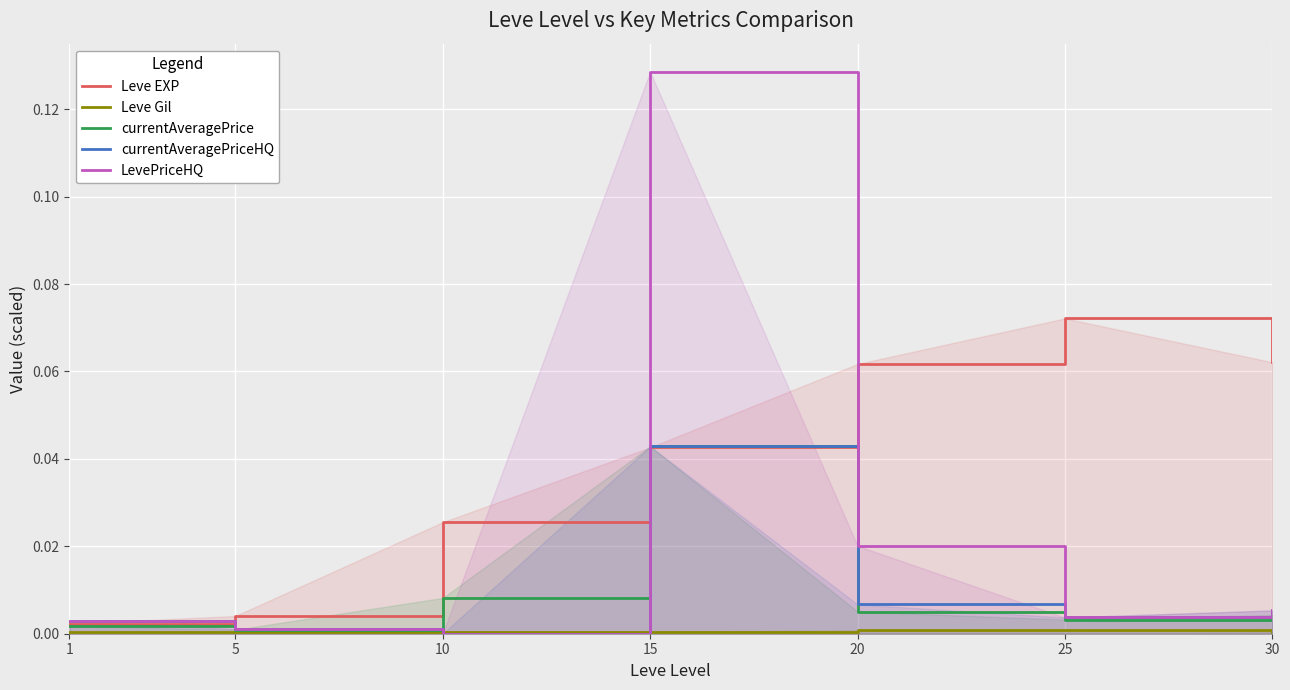

How many lines are shown in the chart?

5